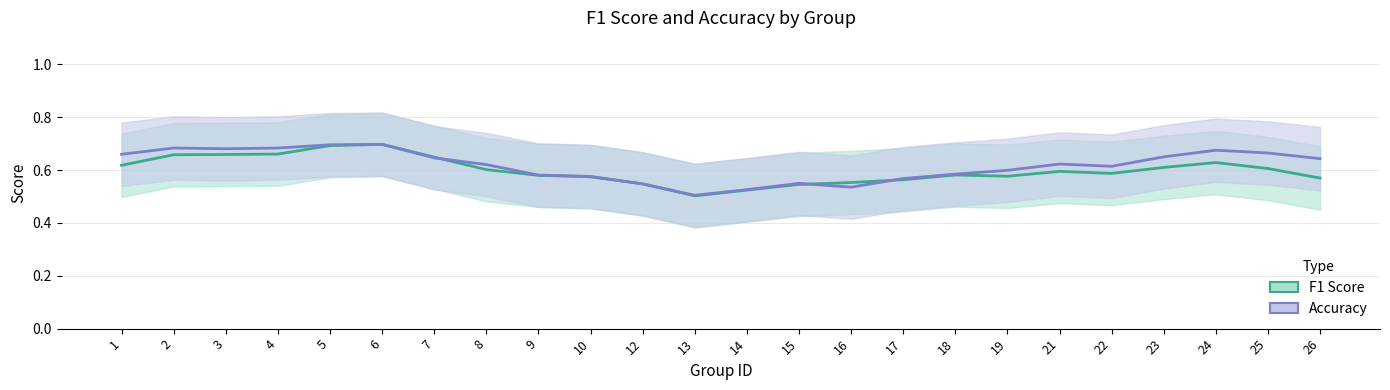

Is the value of accuracy_line at 8 greater than the value of f1_line at 6?

No